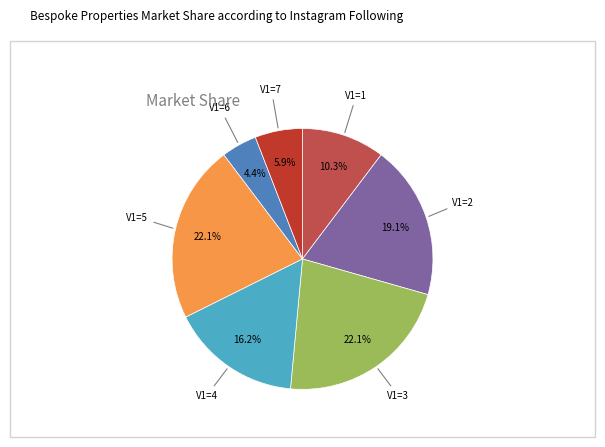

Does any single category account for the majority?

No